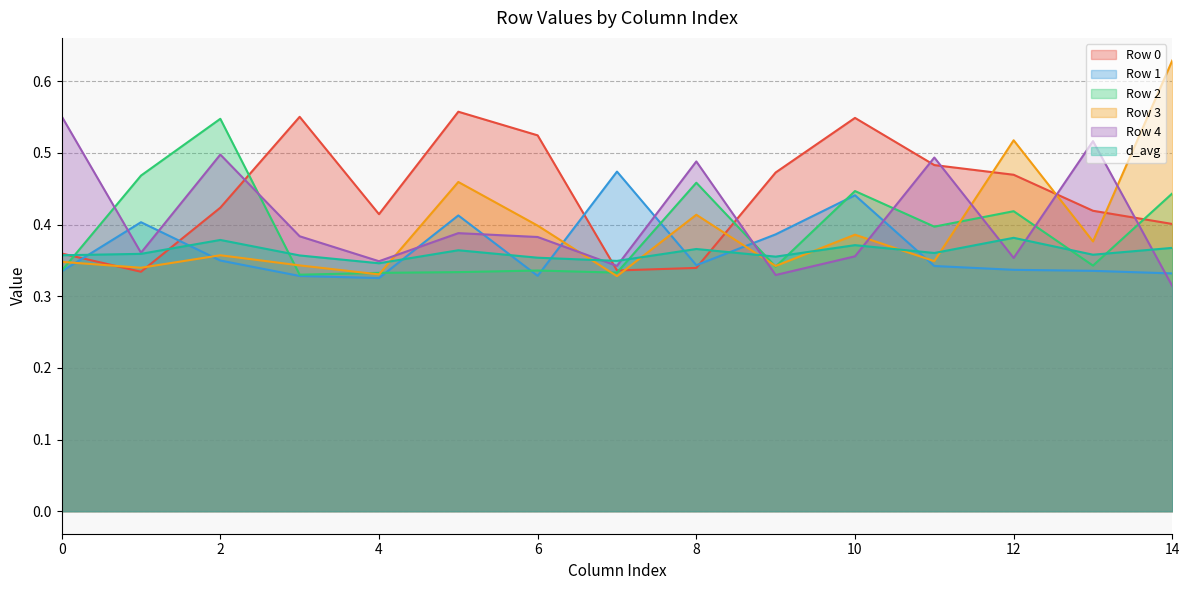

How many times do Row 3 and Row 2 cross each other?

8